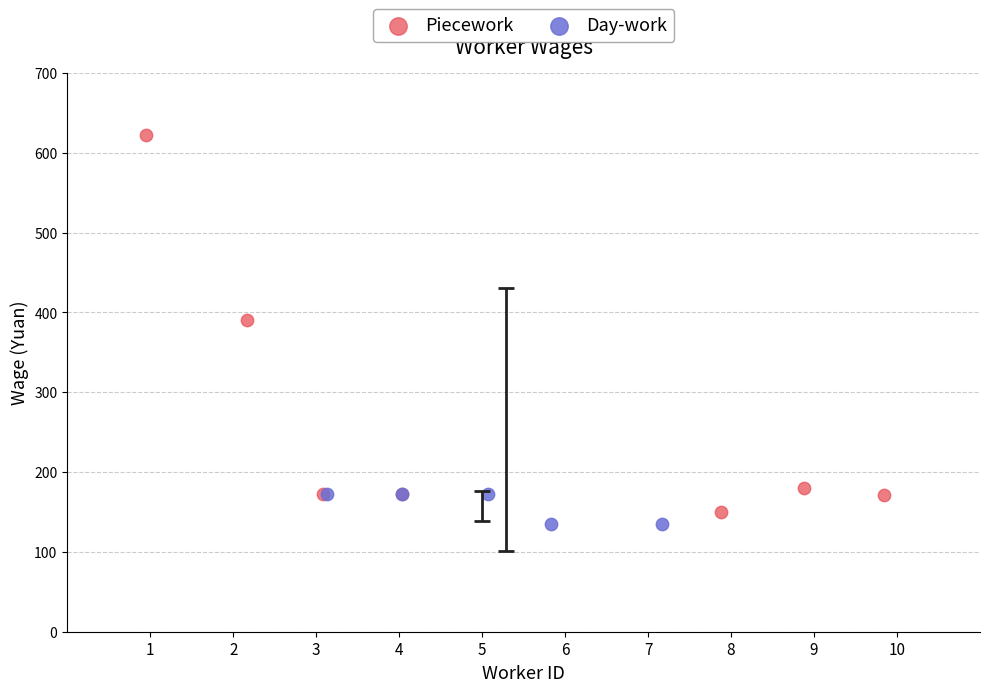

Which series contains the highest Y value?

Piecework